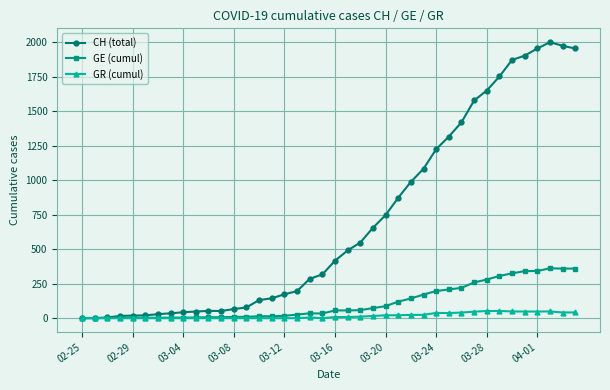

Which series has the largest total across all categories?

CH (total)